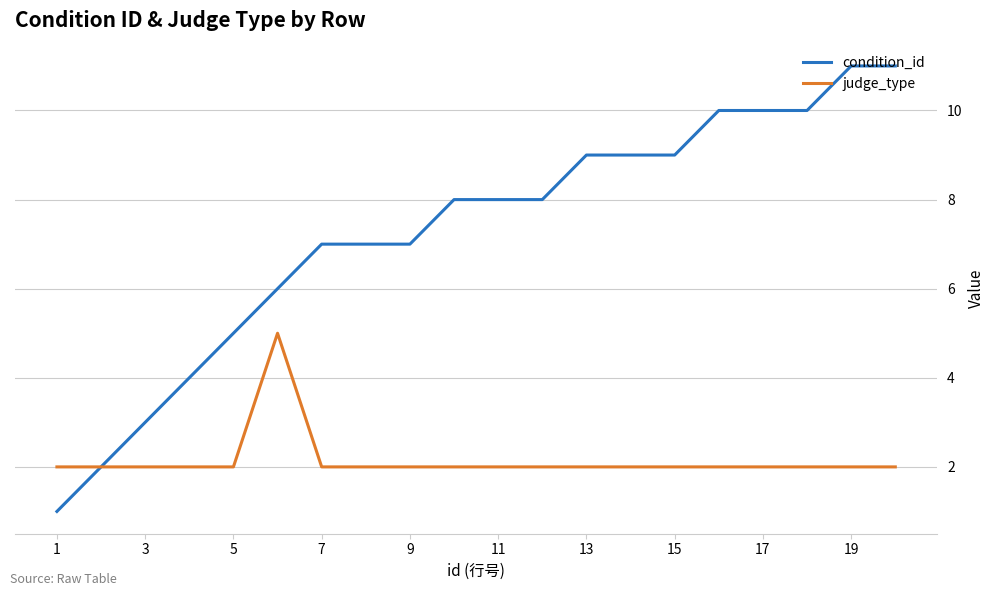

Which series has the widest spread of values?

condition_id